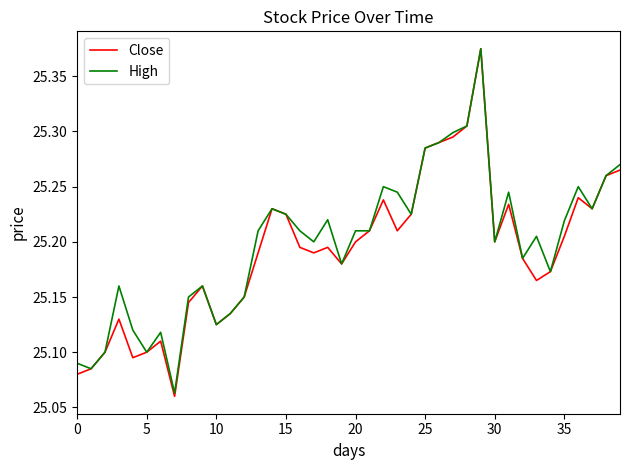

In Close, how many points are lower than both neighbors (excluding endpoints)?

9